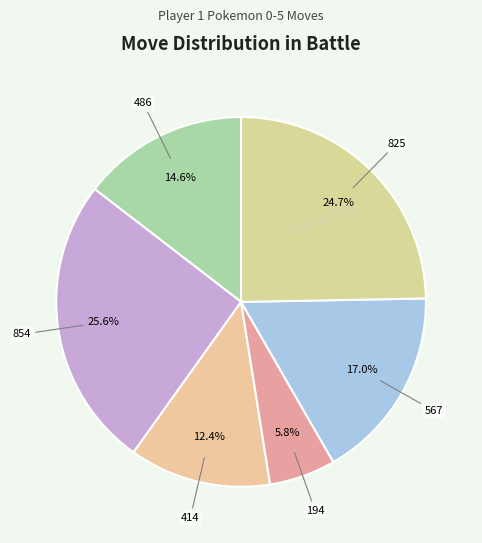

How many slices are in this pie chart?

6